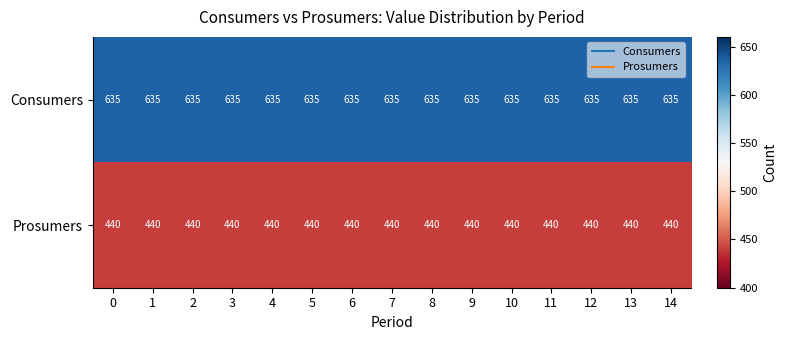

The value of Prosumers at 0 is 440. True or false?

True